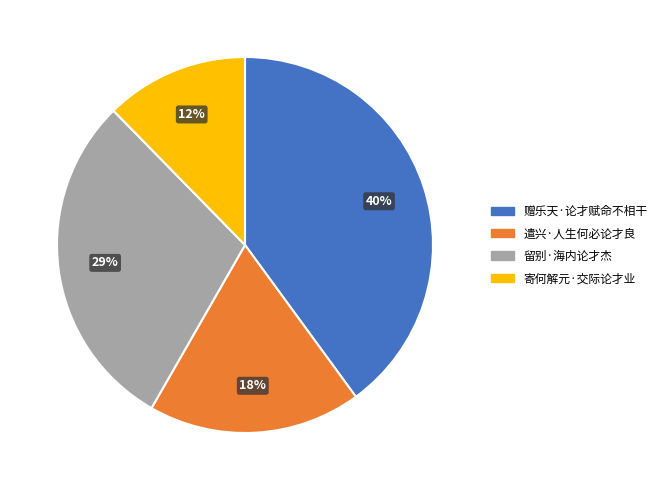

Does any single category account for the majority?

No